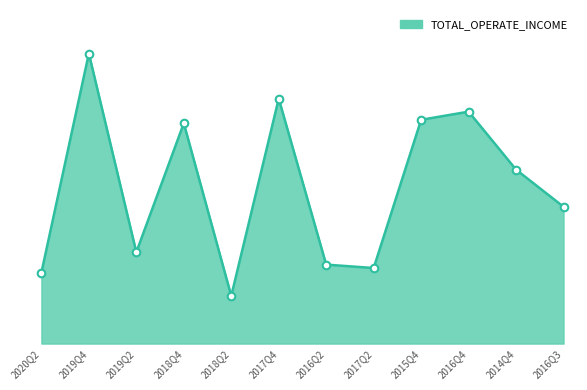

Between 2019Q2 and 2016Q4, which is larger?

2016Q4